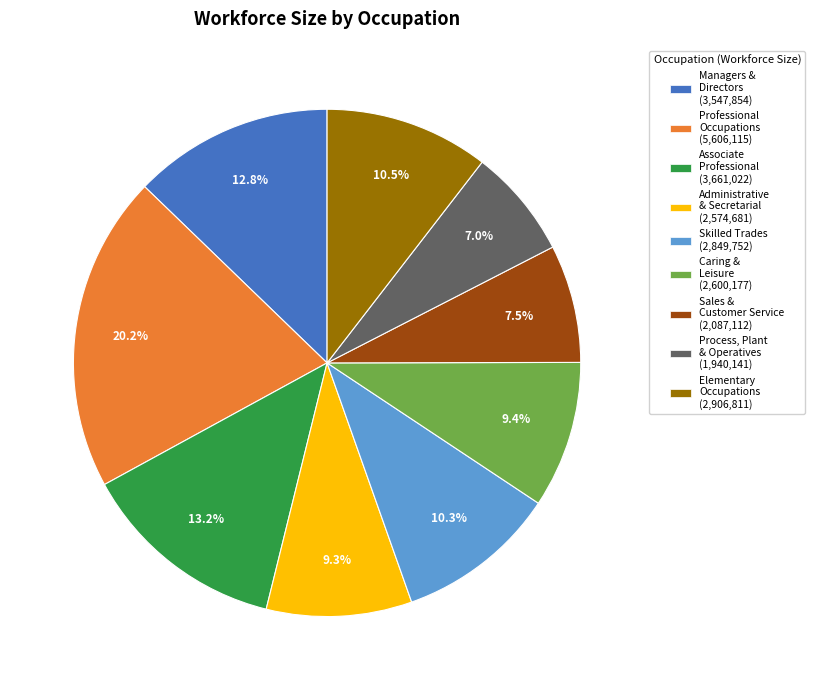

Does any single category account for the majority?

No